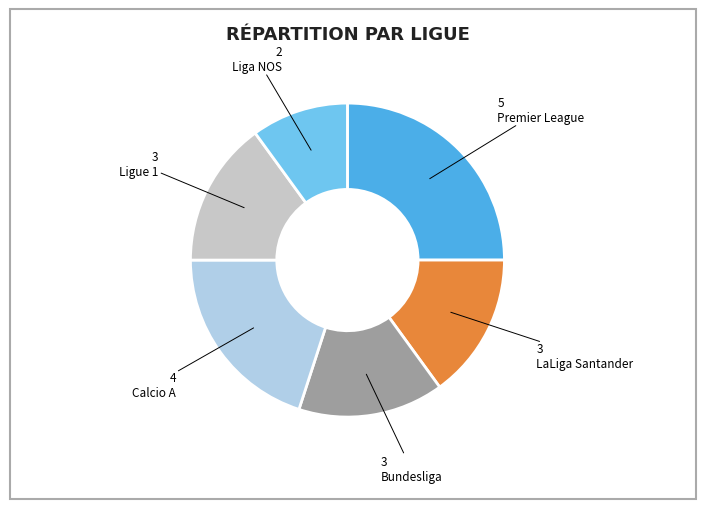

Is there a majority slice in this chart?

No